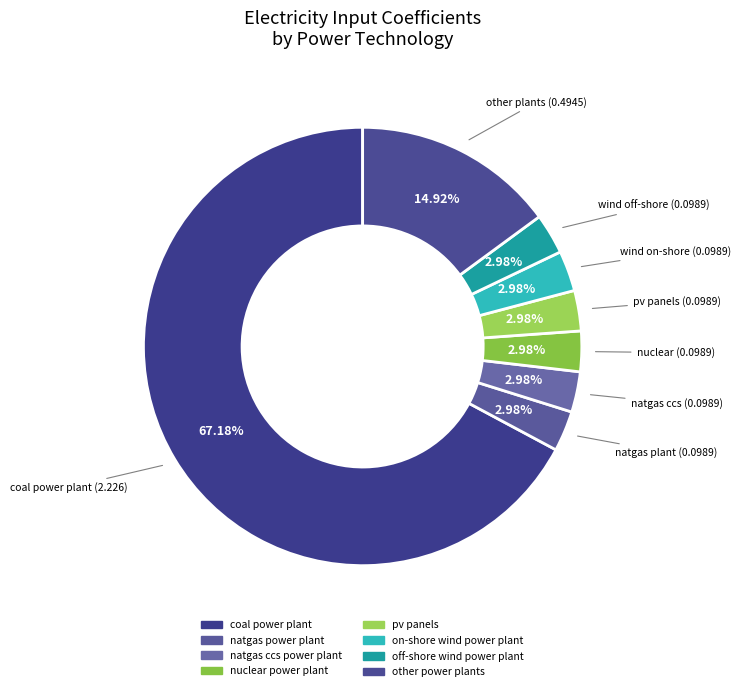

How many slices are in this pie chart?

8